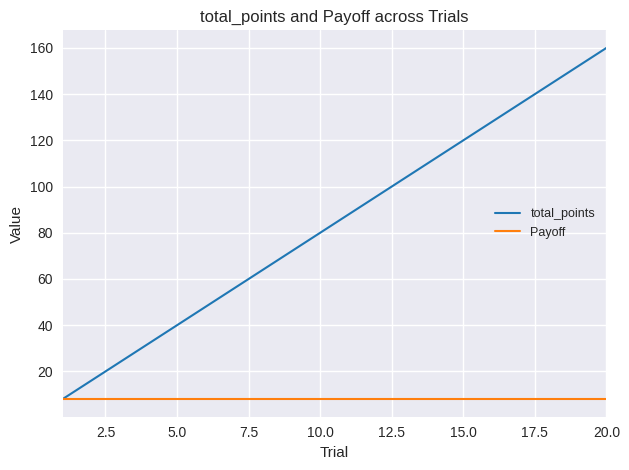

What are all the series names shown in the legend?

total_points, Payoff